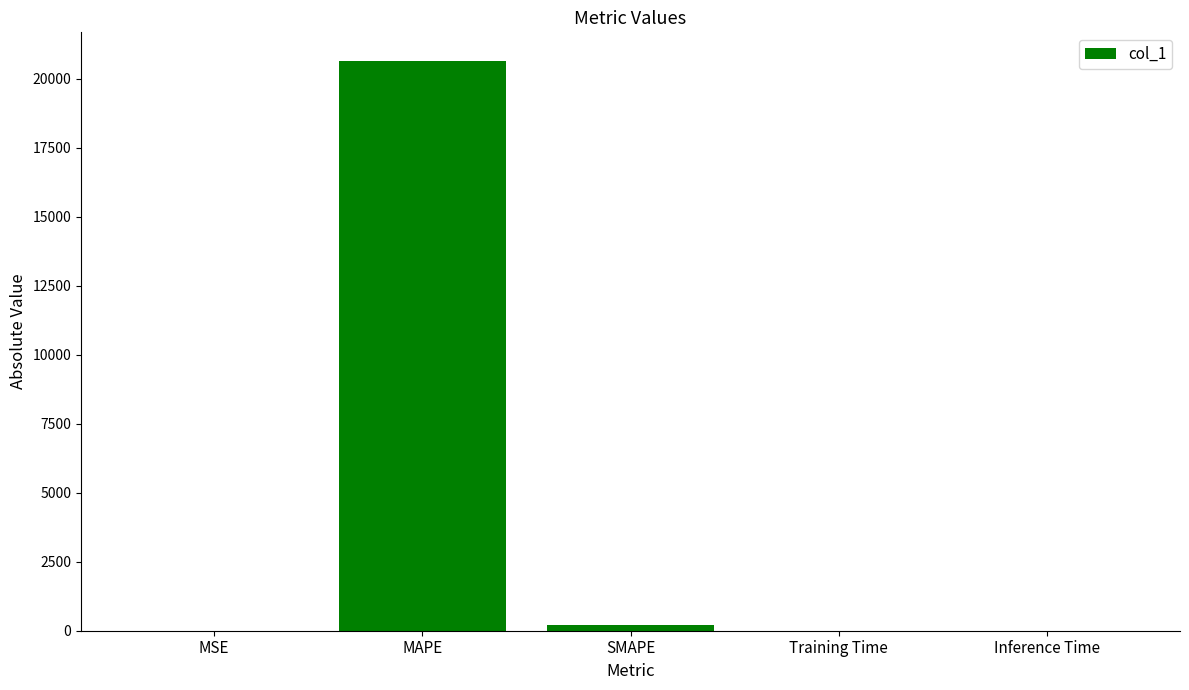

How many distinct data groups are displayed?

1